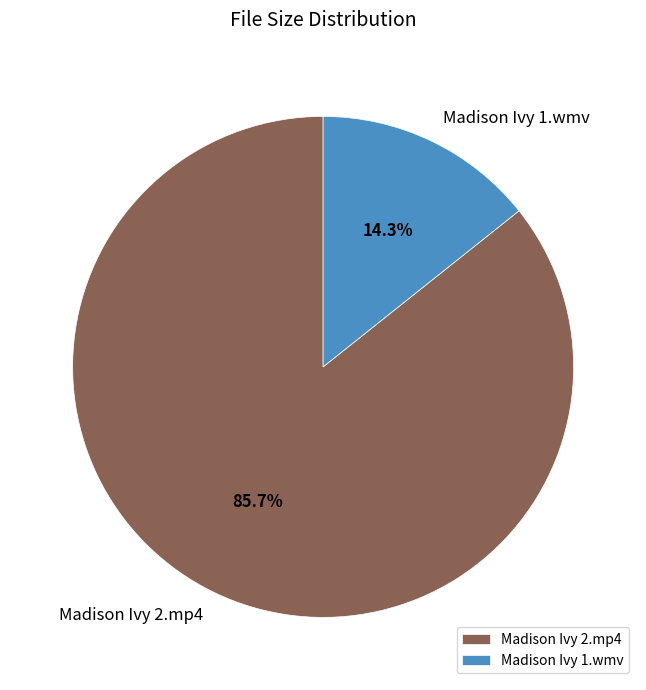

Count the number of slices in the pie.

2